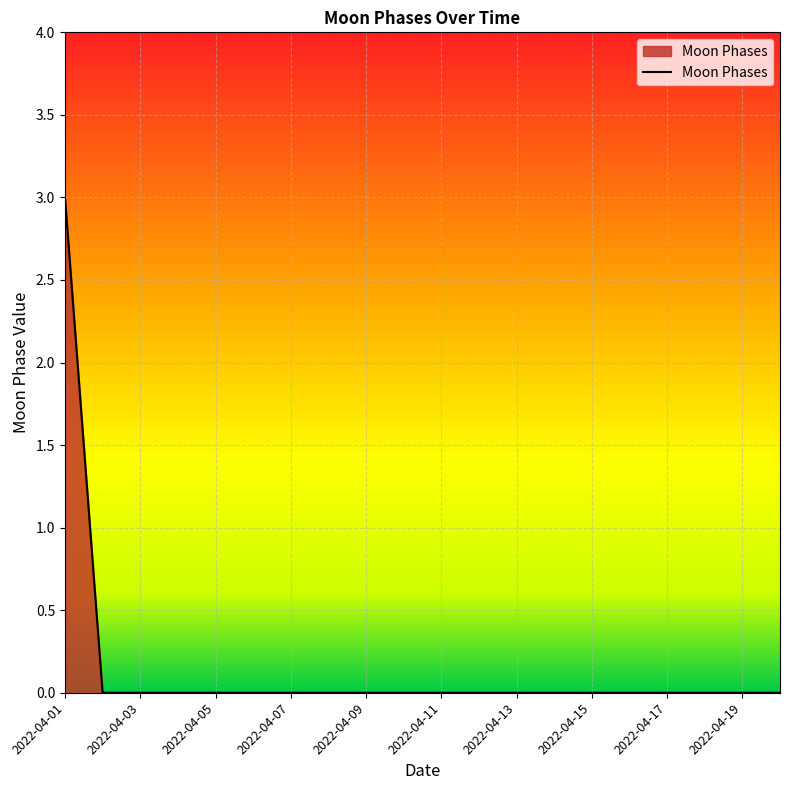

Reading left to right, transcribe all the data shown in this chart.

3	0	0	0	0	0	0	0	0	0	0	0	0	0	0	0	0	0	0	0